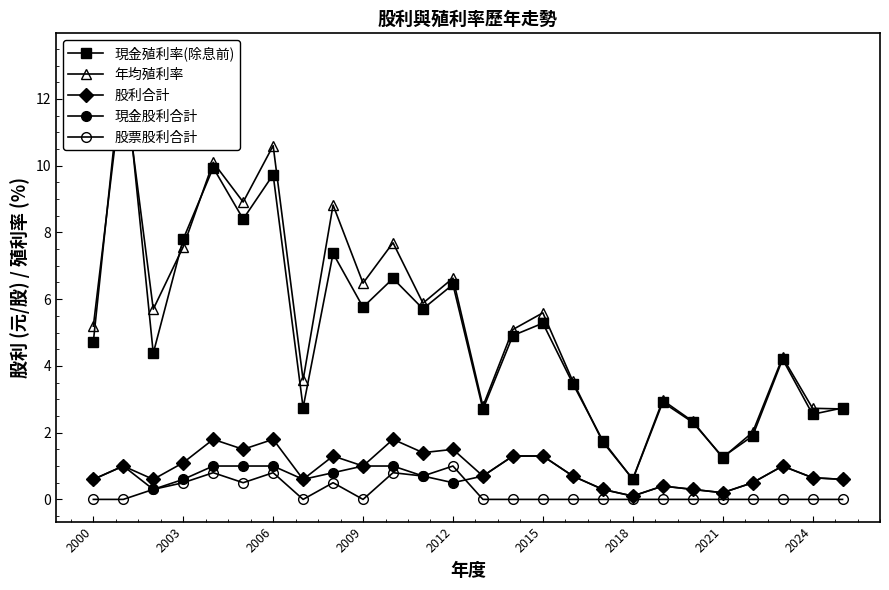

What is the sum of the 年均殖利率 values at 2006 and 2003?

18.4